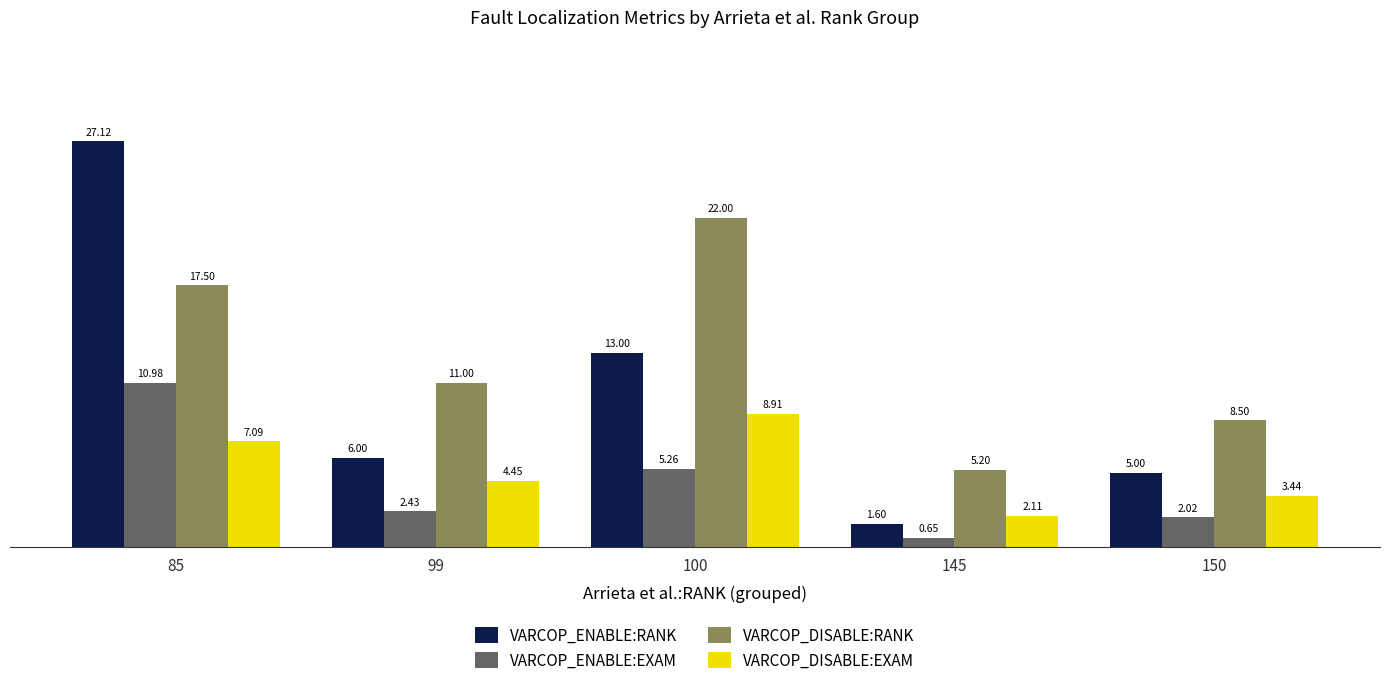

What is the difference between the highest and lowest values at 99?

8.6